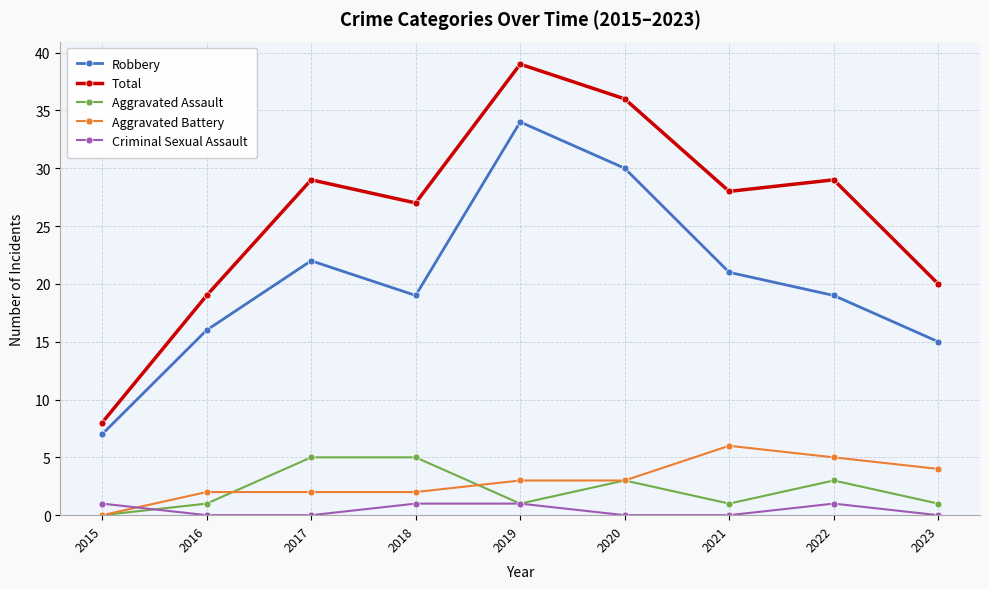

In Total, how many points are higher than both neighbors (excluding endpoints)?

3